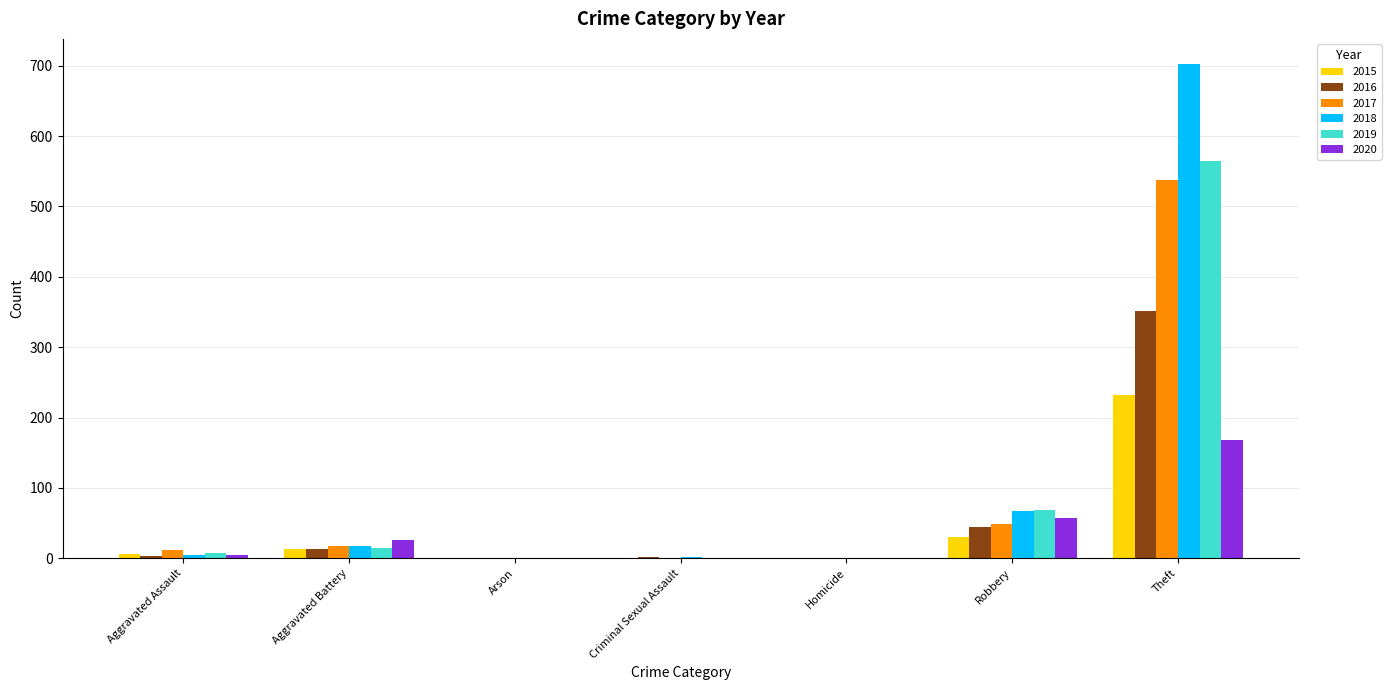

How many distinct data groups are displayed?

6